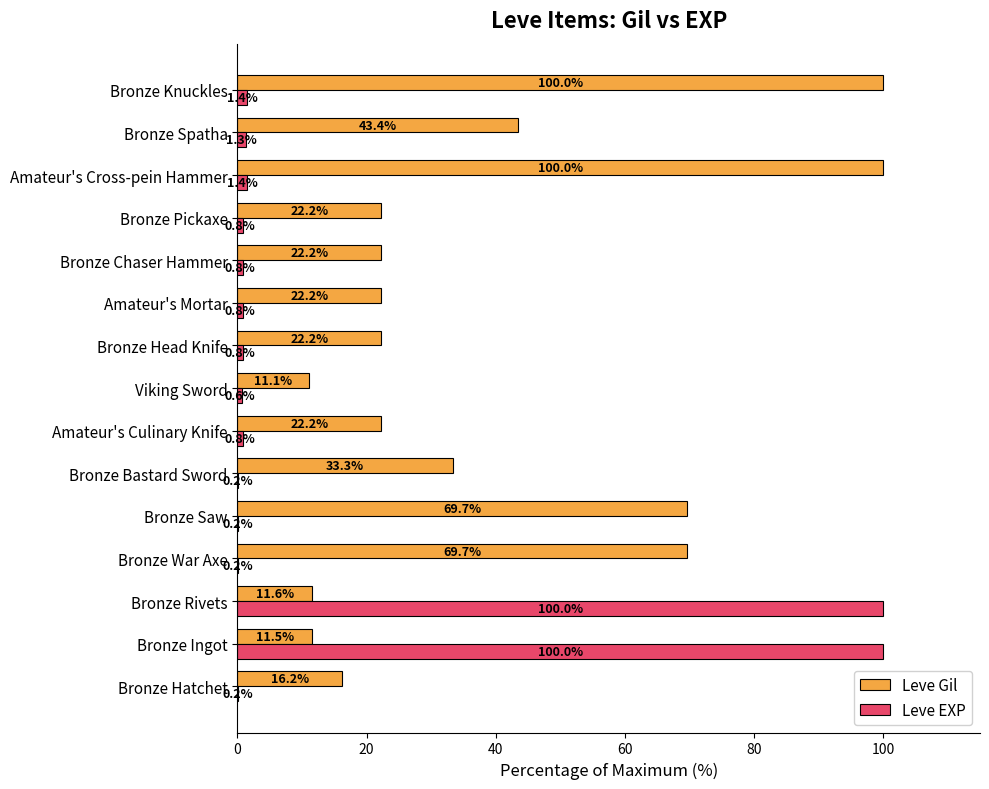

What are all the series names shown in the legend?

Leve Gil, Leve EXP